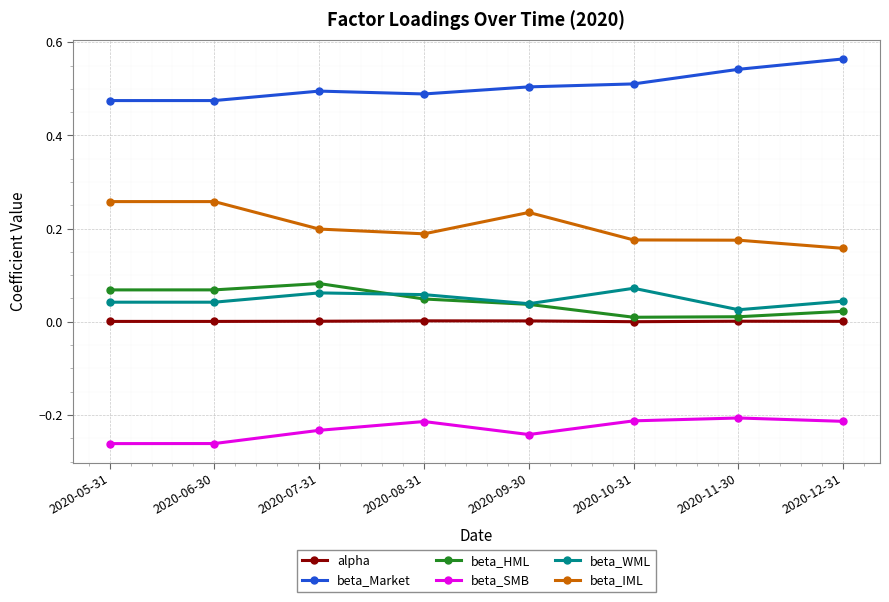

How many data points does each series have?

8